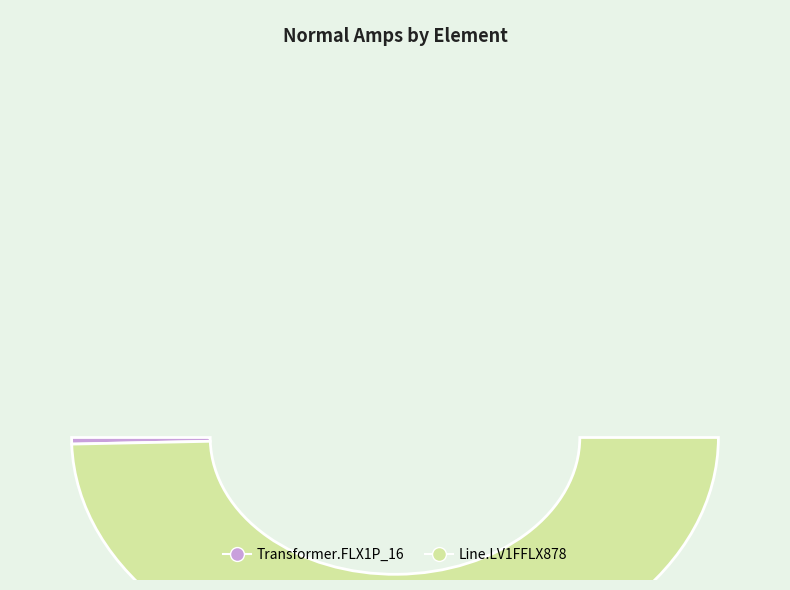

To the nearest percent, what portion does Line.LV1FFLX878 represent?

99%